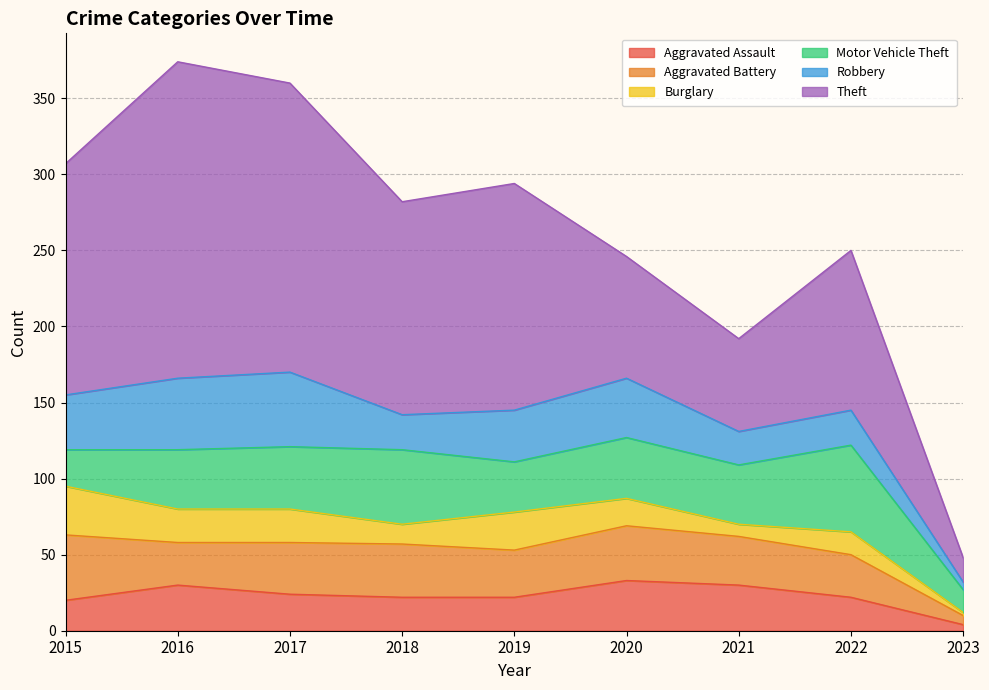

At 2015, list the series in order from largest to smallest.

Theft, Aggravated Battery, Robbery, Burglary, Motor Vehicle Theft, Aggravated Assault